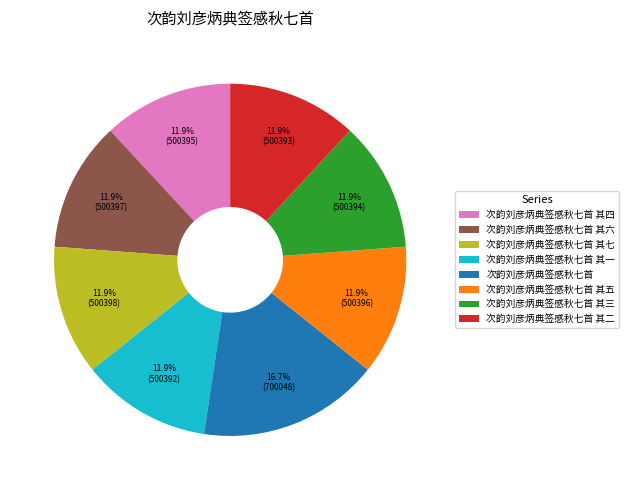

What percentage do 次韵刘彦炳典签感秋七首 其一 and 次韵刘彦炳典签感秋七首 together represent?

28.6%